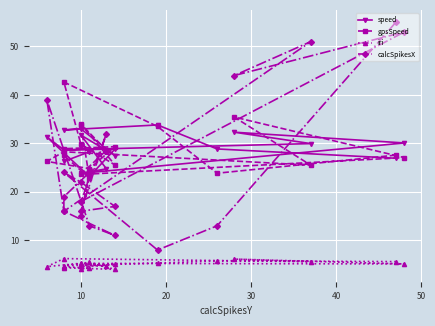

How many interior local peaks does the iri series have?

7